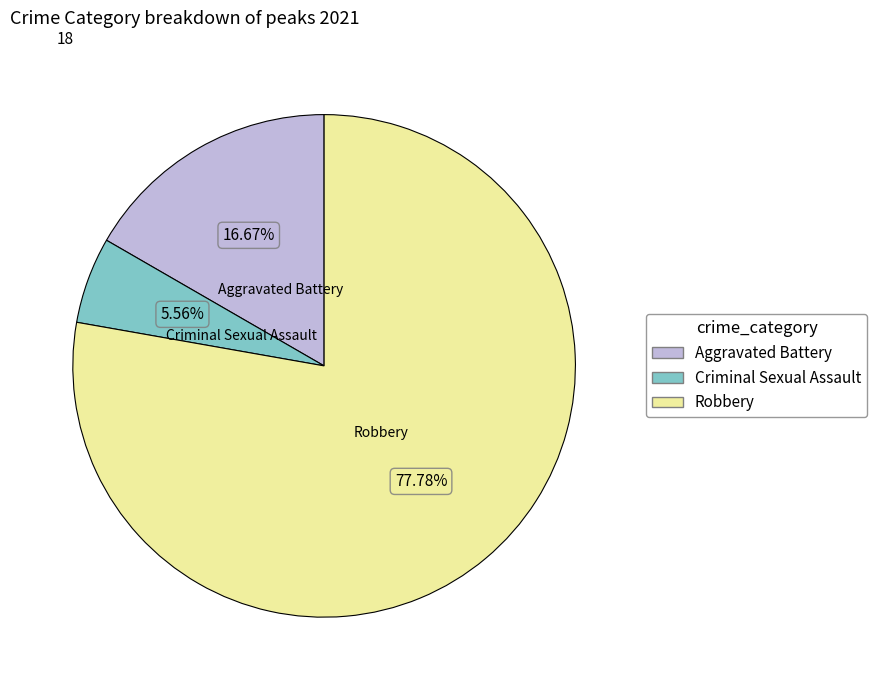

Does any single category account for the majority?

Yes